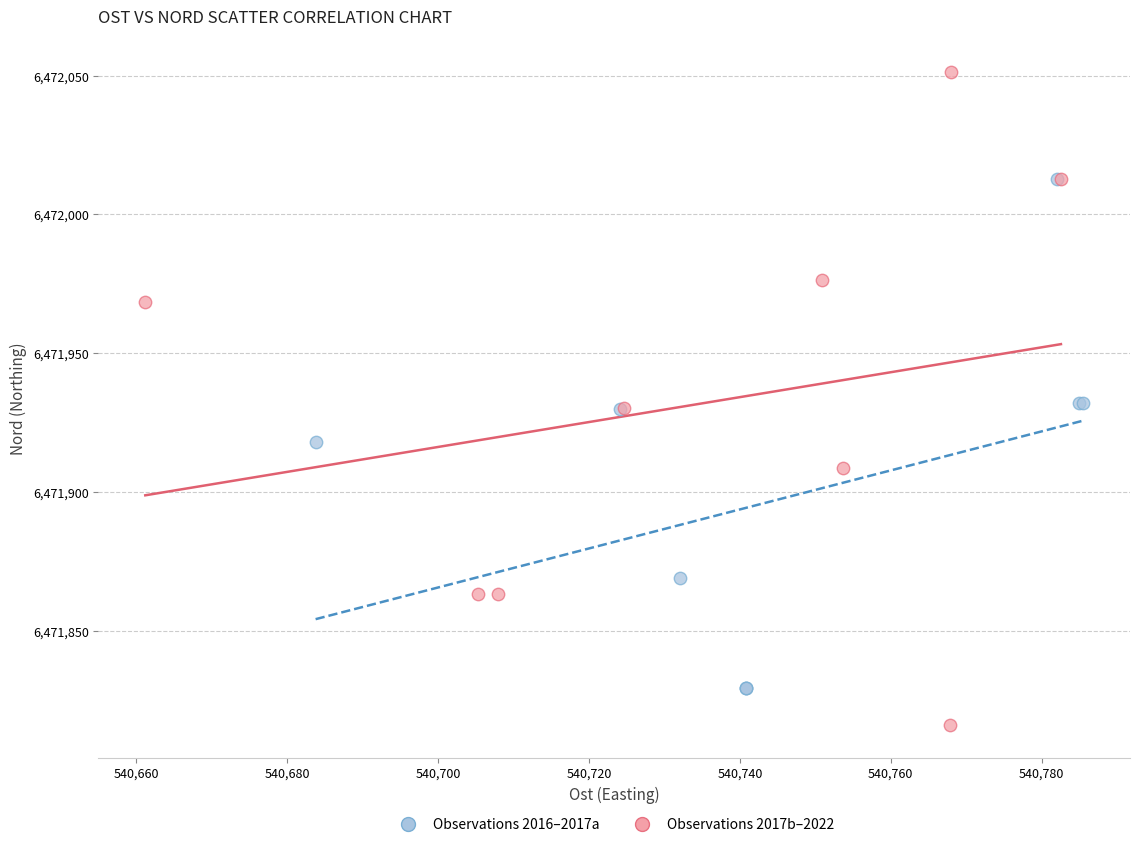

What are all the series names shown in the legend?

Observations 2016–2017a, Observations 2017b–2022